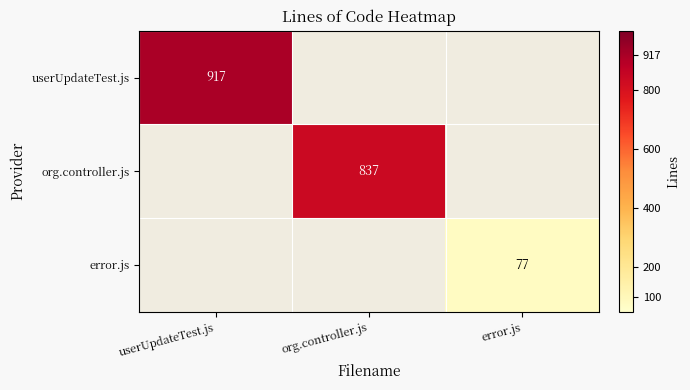

Is it true that error.js equals 77 at error.js?

True